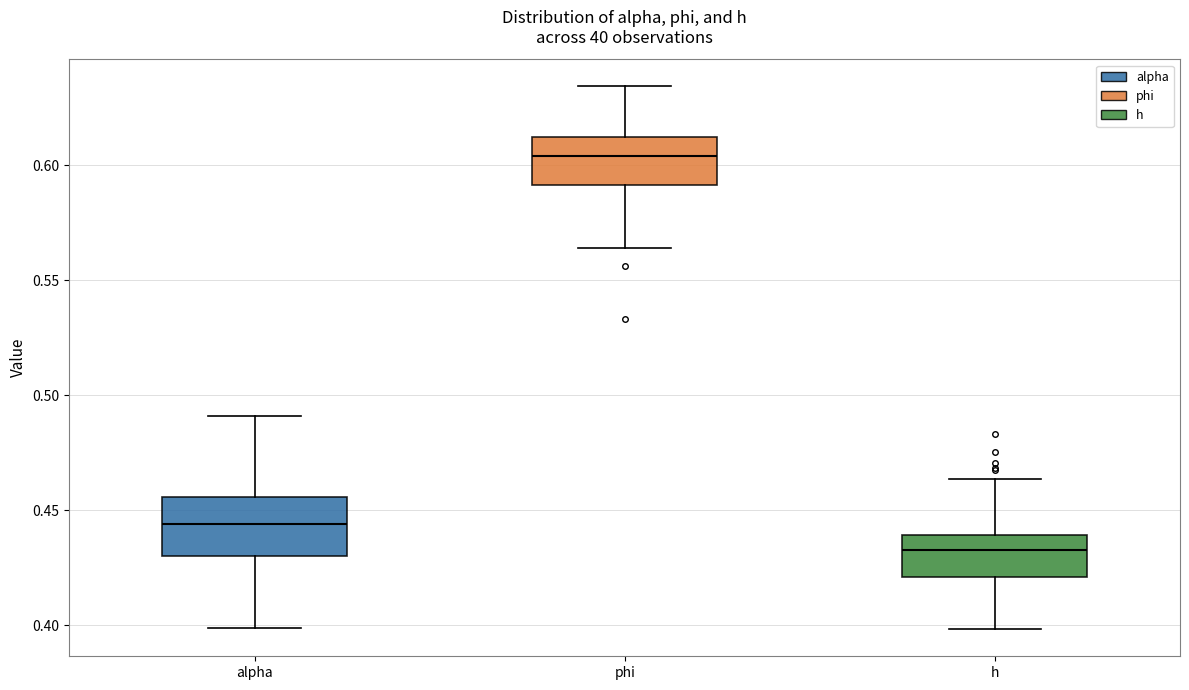

Reading left to right, read every box against the y-axis: the position of its median line, the range the box covers, and the ends of its whiskers. The values are not printed on the chart, so give them approximately, as read against the axis.

alpha: median 0.445, box 0.430 to 0.455, whiskers 0.400 to 0.490
phi: median 0.605, box 0.590 to 0.610, whiskers 0.565 to 0.635
h: median 0.435, box 0.420 to 0.440, whiskers 0.400 to 0.465